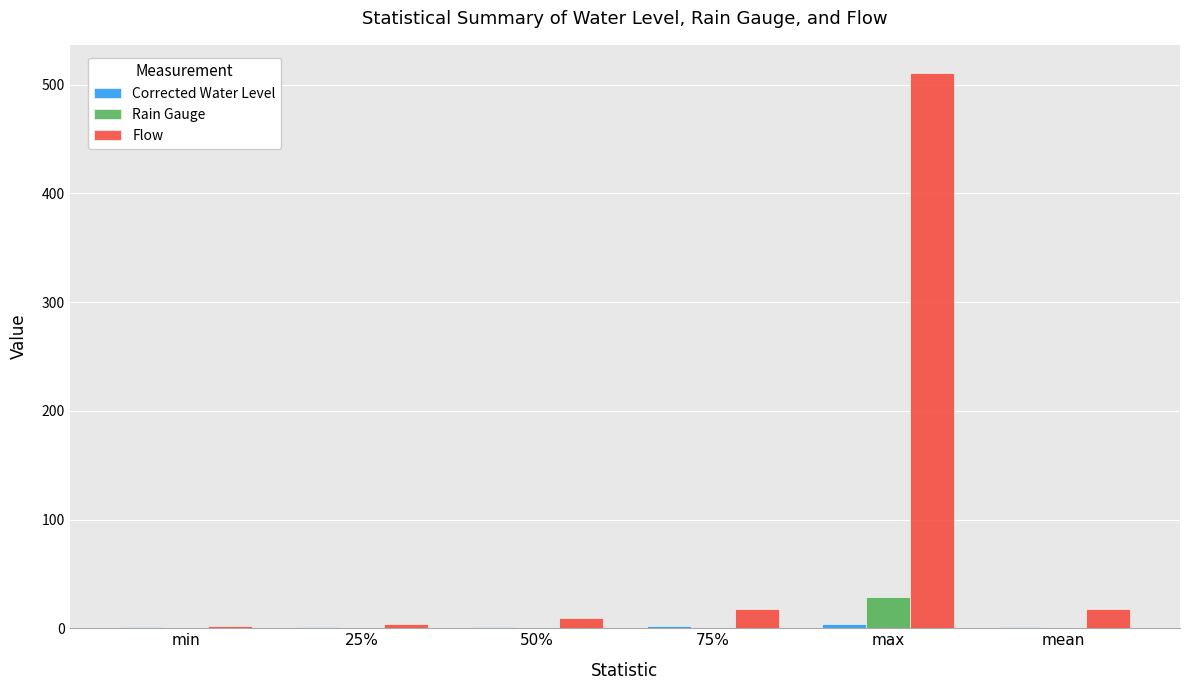

What is the difference between the Flow values at 25% and mean?

13.2